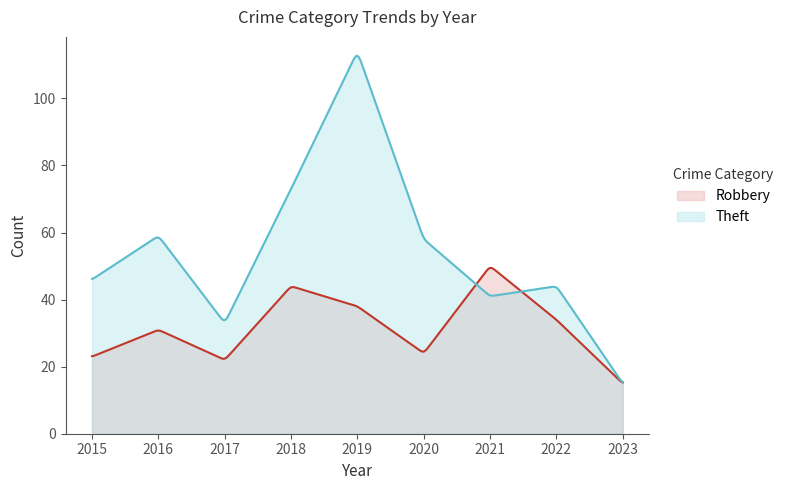

At which category is the sum across all series the highest?

2019